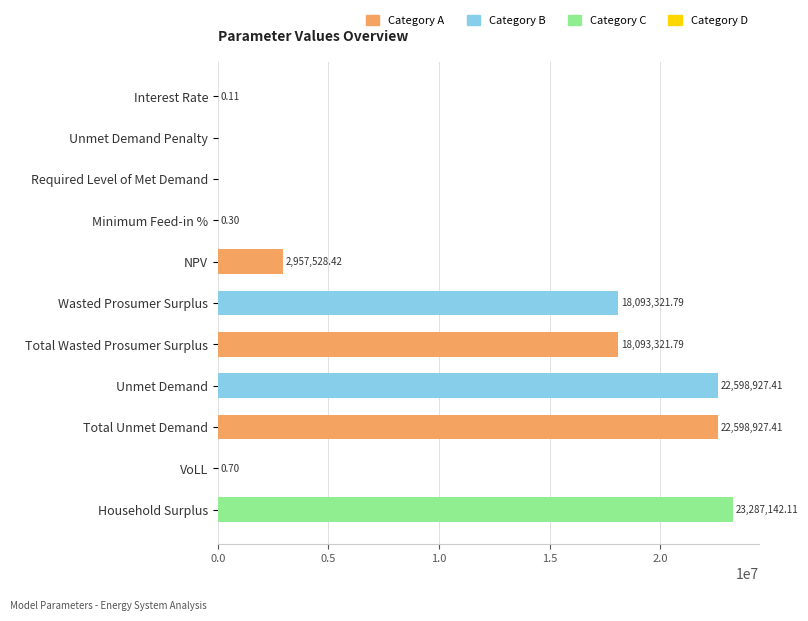

Which has a higher value, Unmet Demand or Interest Rate?

Unmet Demand